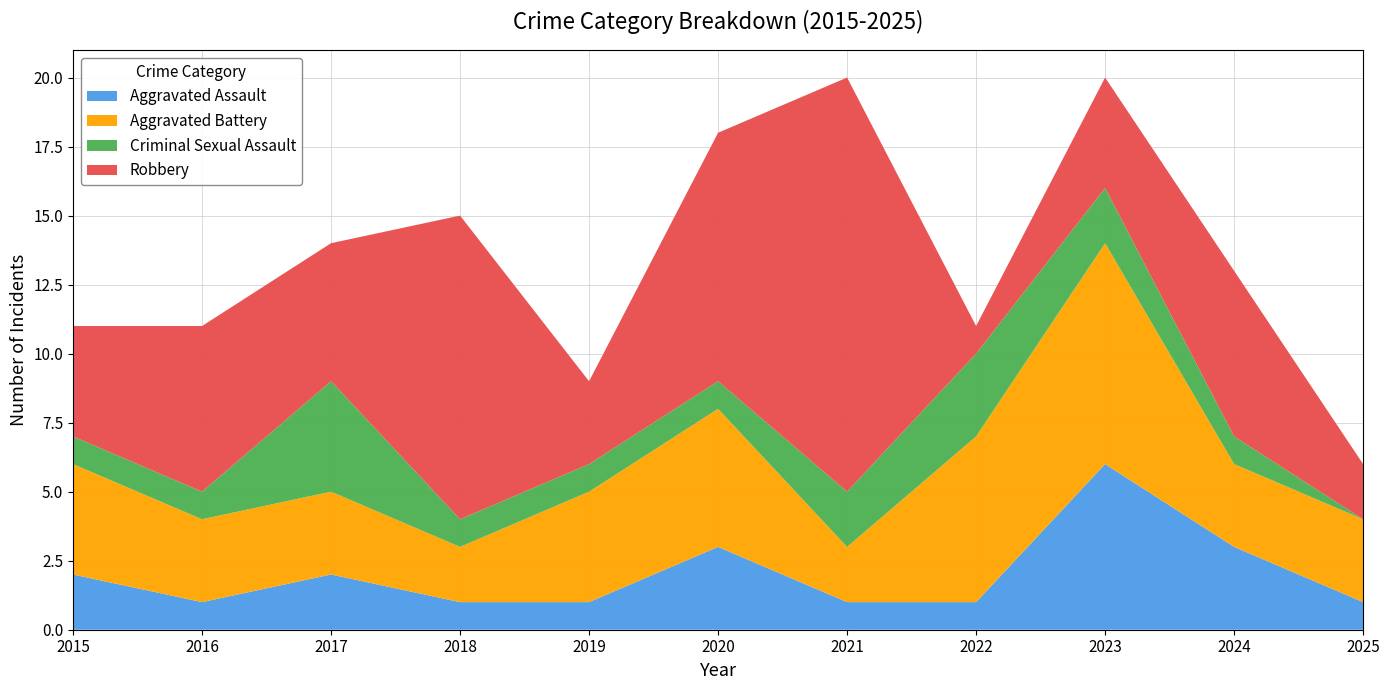

Reading right to left, list all the values displayed in this chart.

Aggravated Assault: 2025=1	2024=3	2023=6	2022=1	2021=1	2020=3	2019=1	2018=1	2017=2	2016=1	2015=2
Aggravated Battery: 2025=3	2024=3	2023=8	2022=6	2021=2	2020=5	2019=4	2018=2	2017=3	2016=3	2015=4
Criminal Sexual Assault: 2025=0	2024=1	2023=2	2022=3	2021=2	2020=1	2019=1	2018=1	2017=4	2016=1	2015=1
Robbery: 2025=2	2024=6	2023=4	2022=1	2021=15	2020=9	2019=3	2018=11	2017=5	2016=6	2015=4